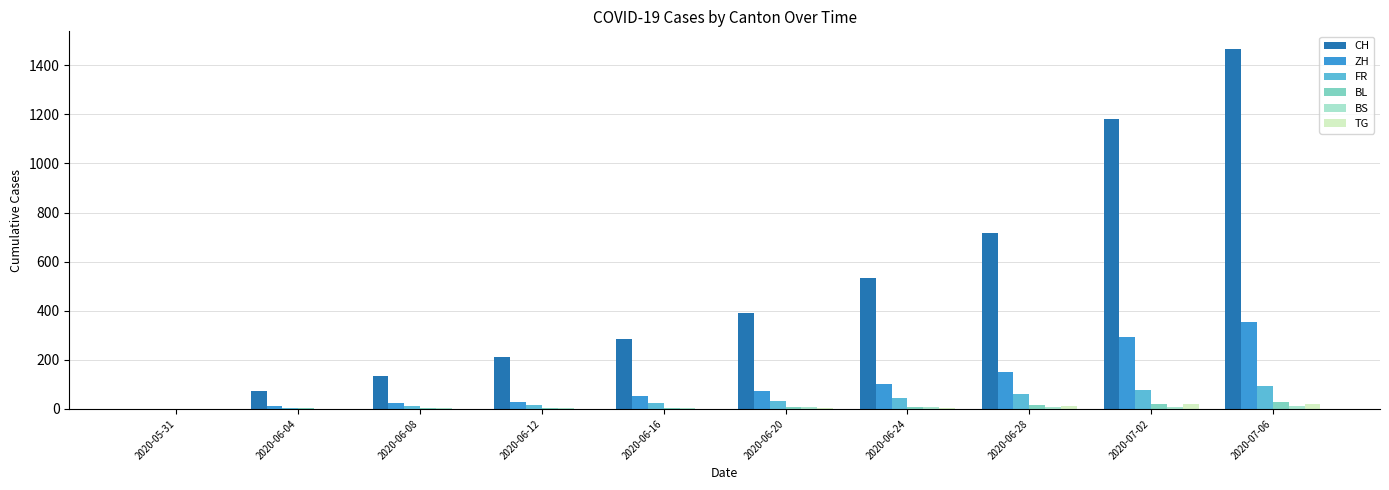

Count the number of data series in this chart.

6